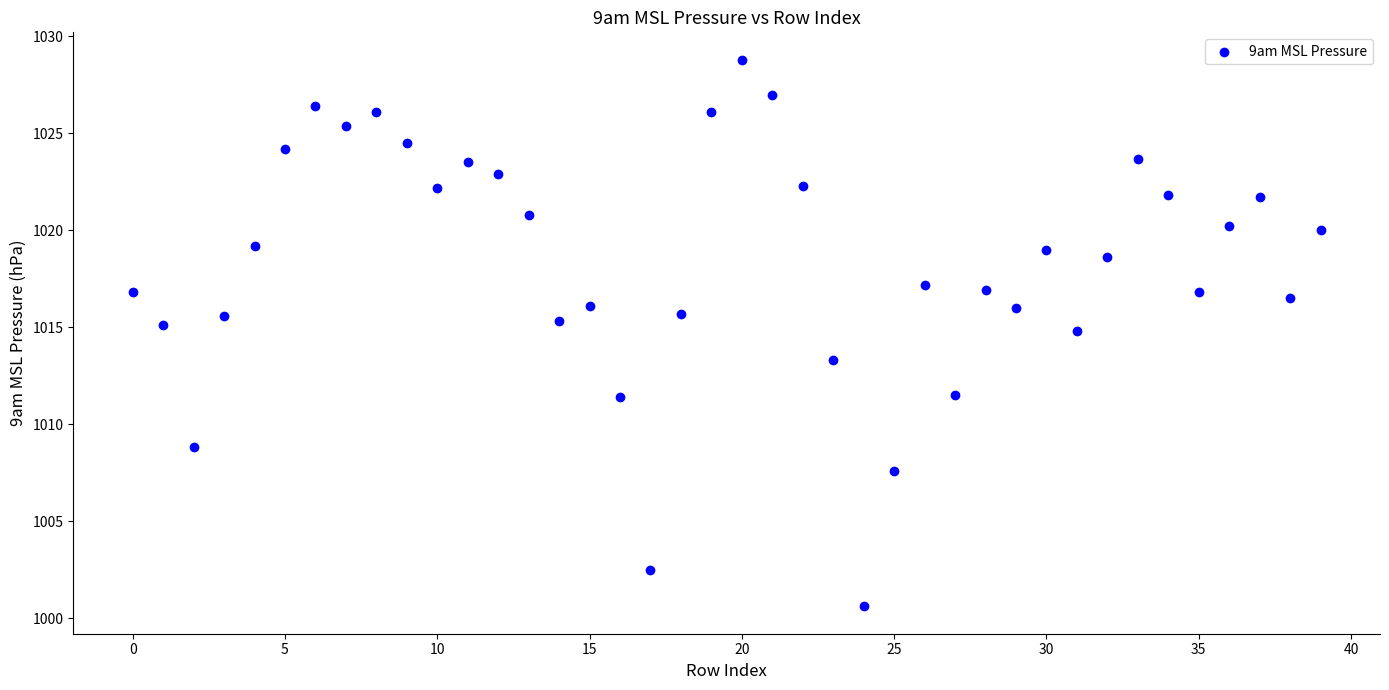

What is the range of Y values (max minus min)?

28.2